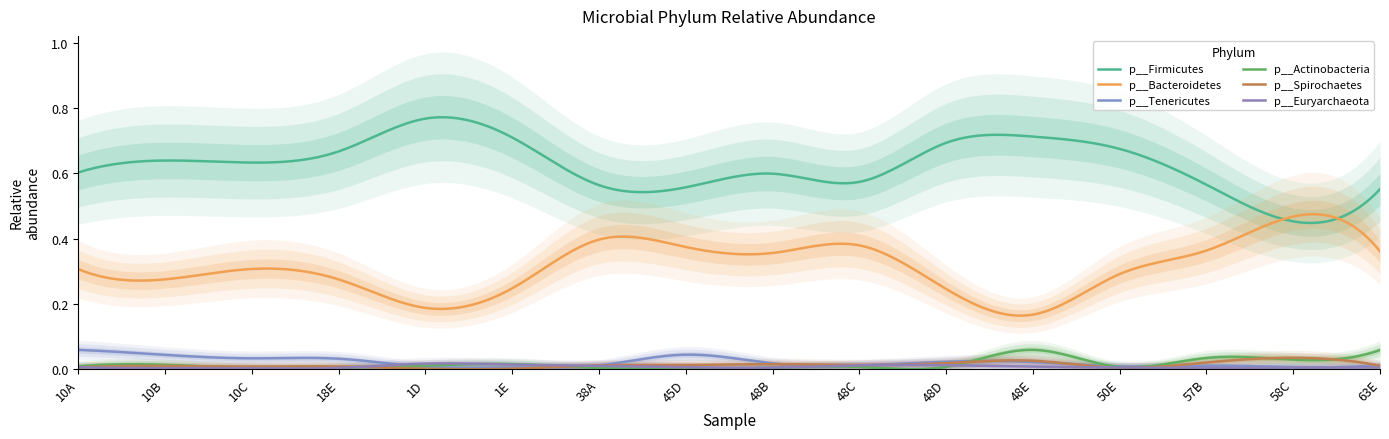

How many distinct data groups are displayed?

6